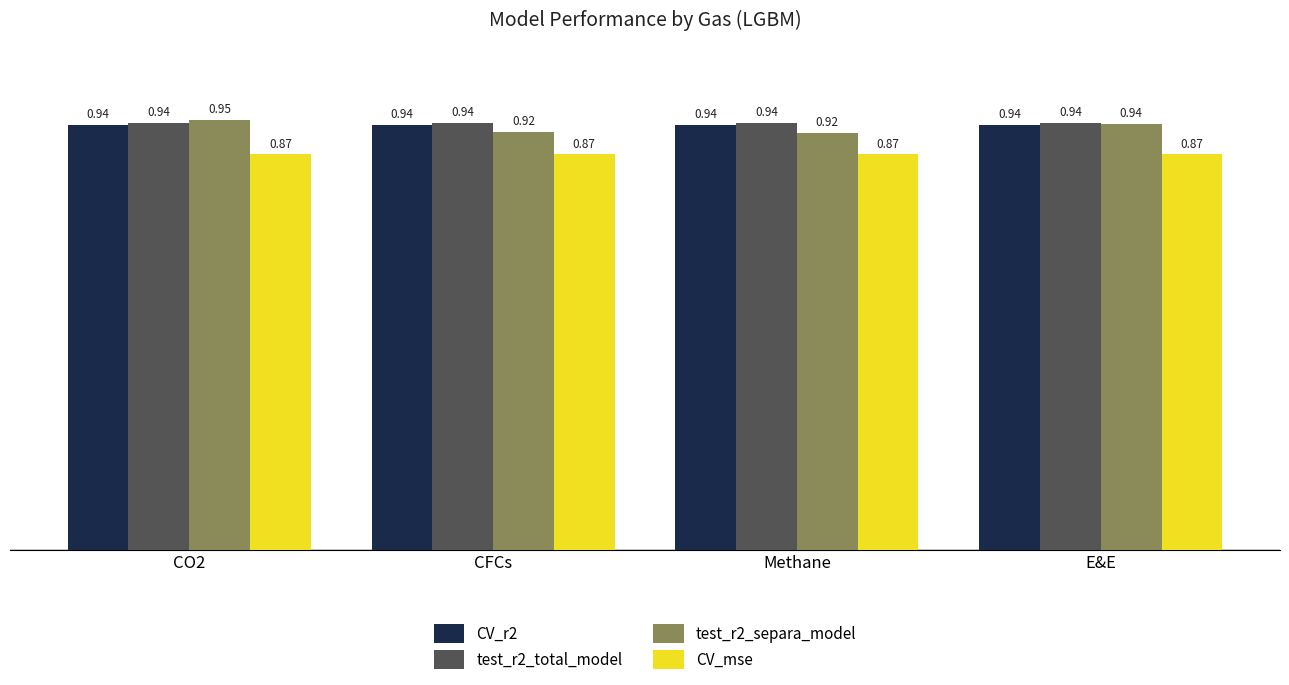

What is the sum of the test_r2_separa_model values at CFCs and Methane?

1.8